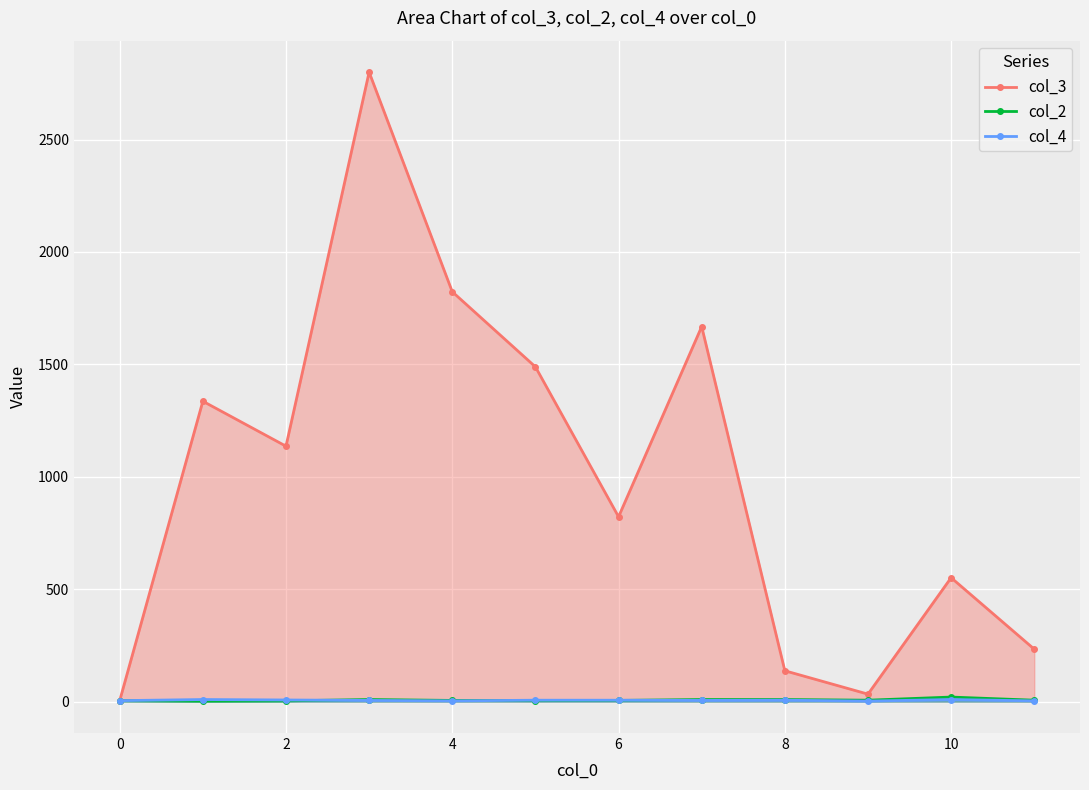

At how many categories does at least one series exceed 2292?

1